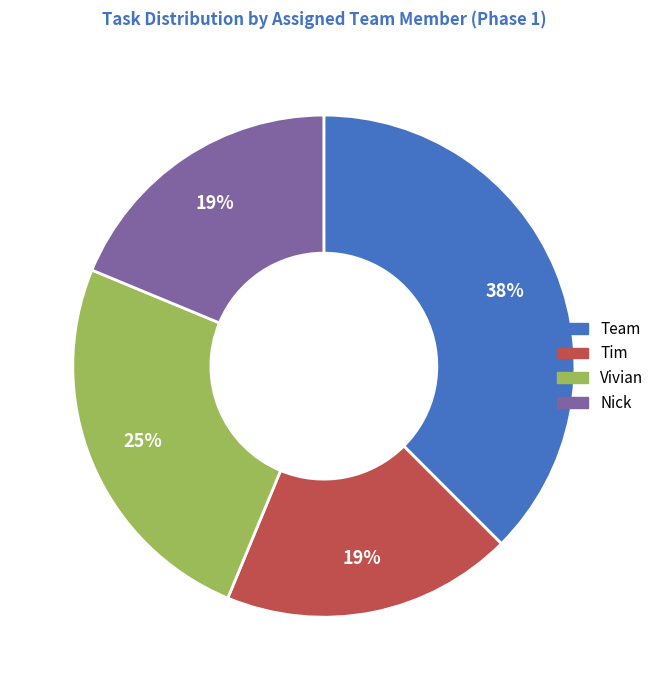

What is the ratio of the value at Tim to the value at Team?

0.5